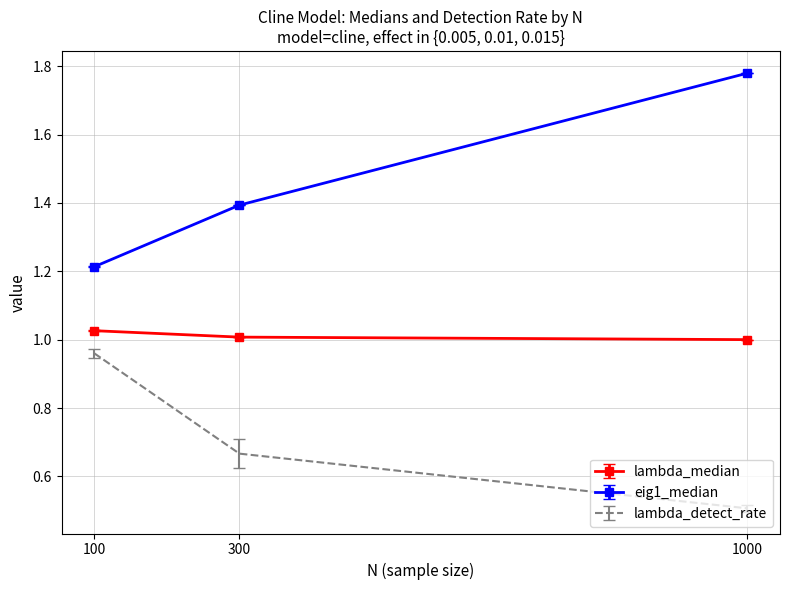

What are all the series names shown in the legend?

lambda_median, eig1_median, lambda_detect_rate